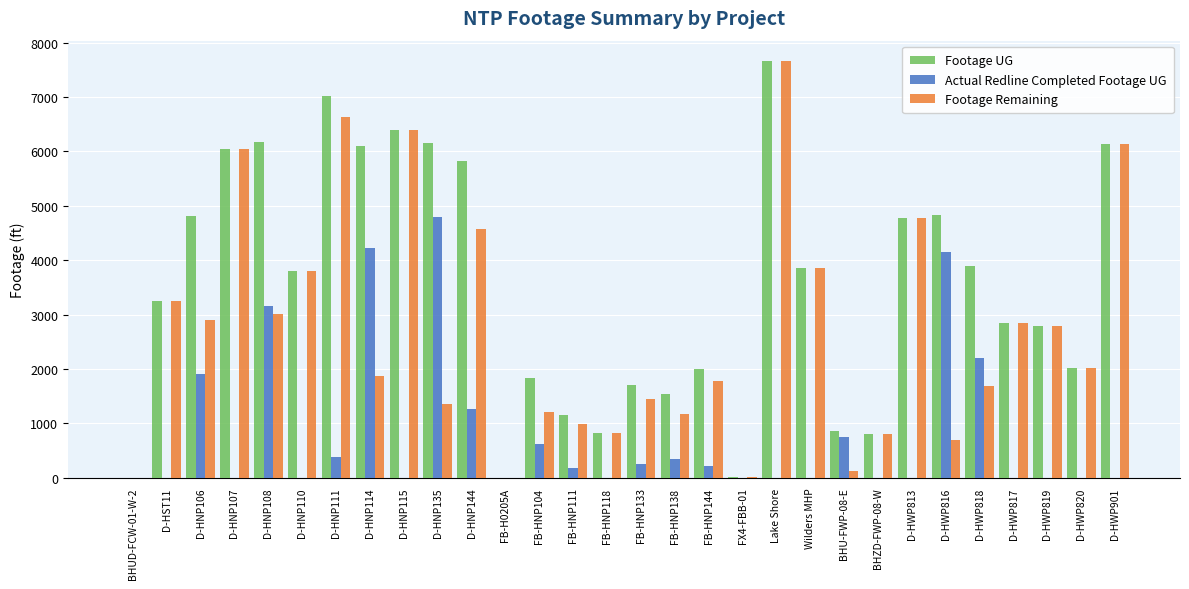

What is the average value of the Footage Remaining series?

2687